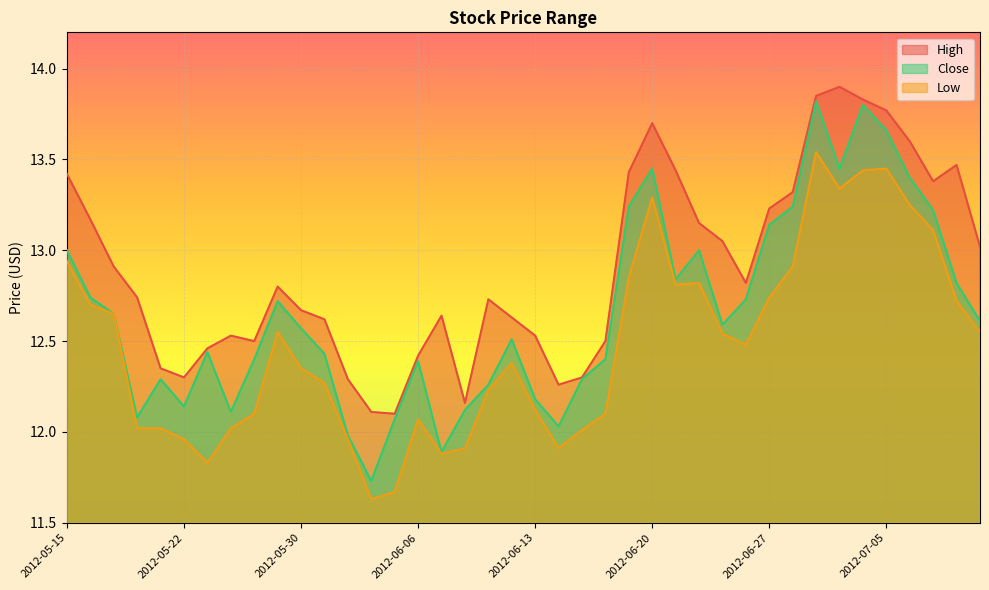

Rank the series by their maximum value, from highest to lowest.

High, Close, Low